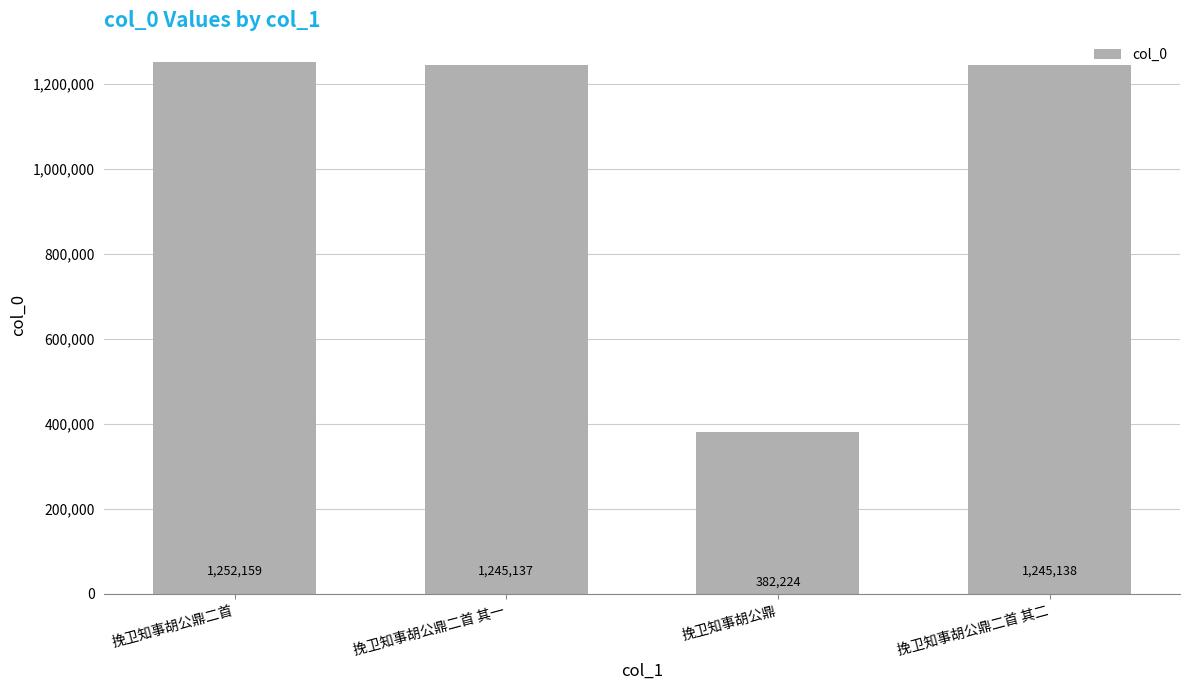

What is the sum of all values?

4124658